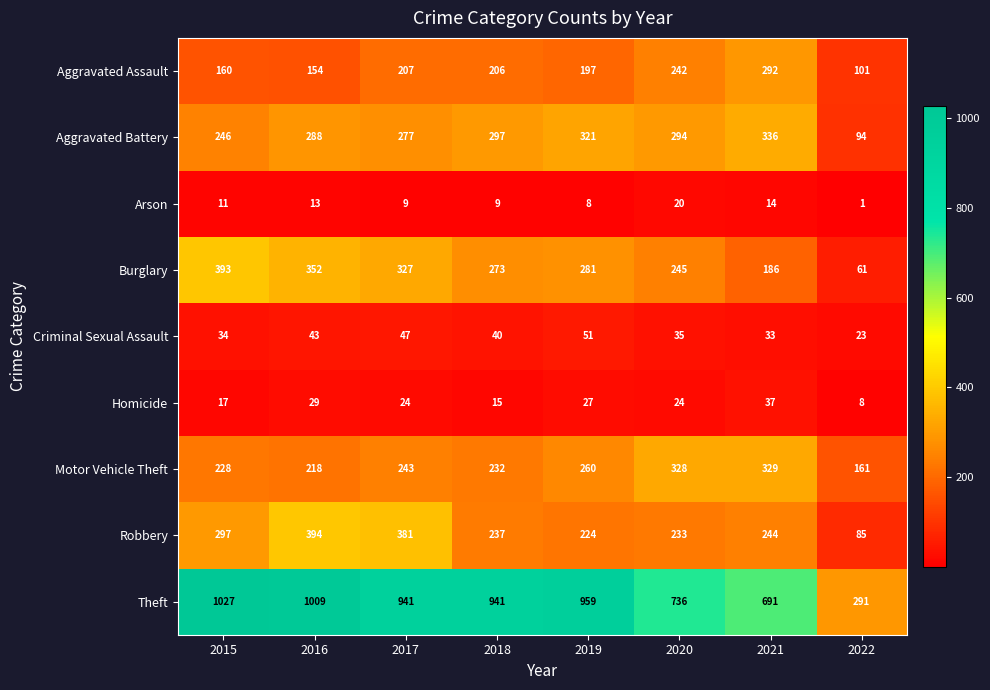

What is the average value of the Arson series?

11